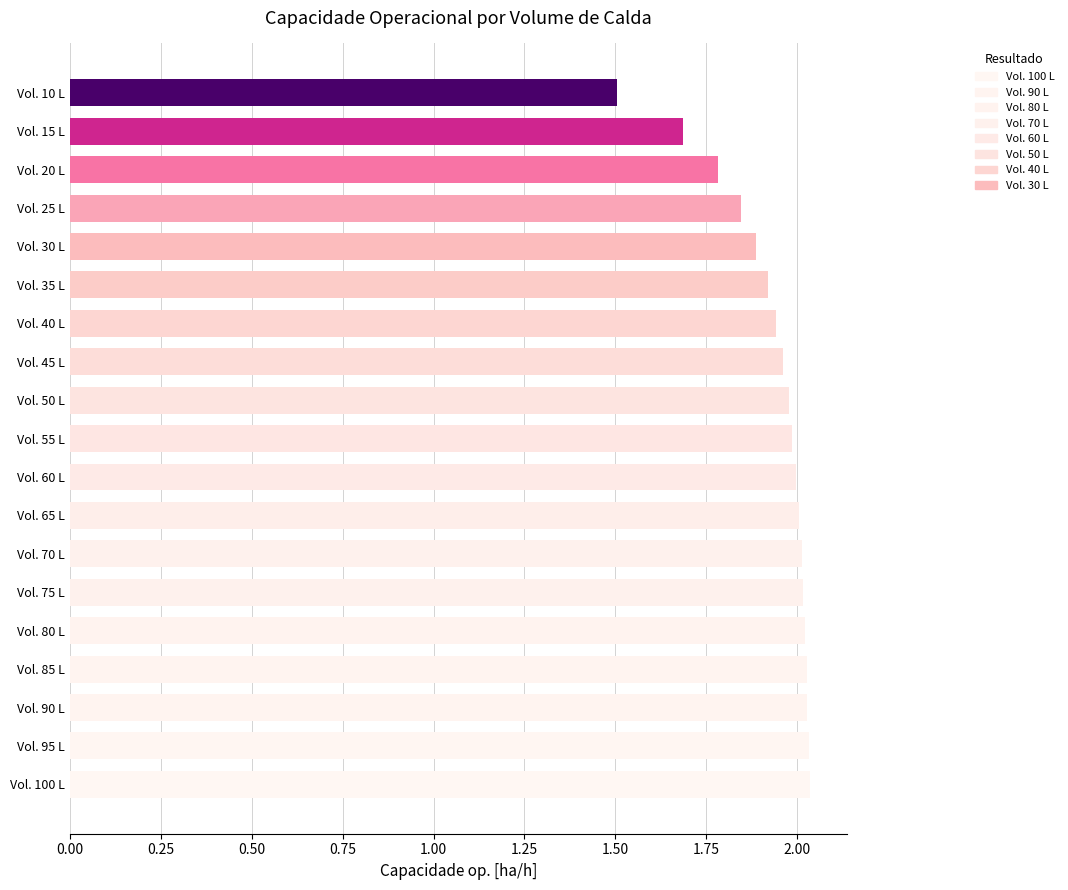

What is the minimum value shown in the chart?

1.5